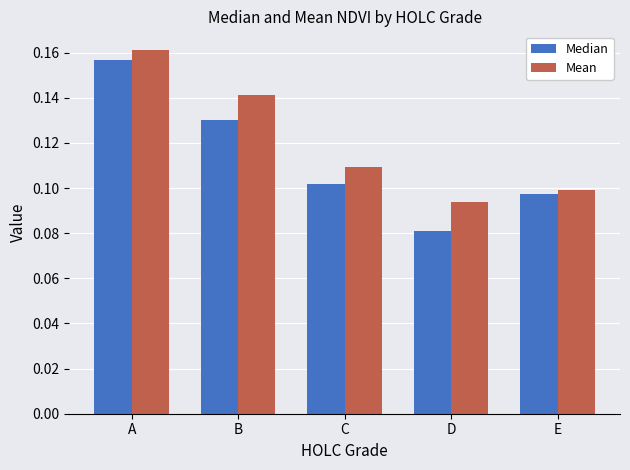

Is the value of Median at B greater than the value of Mean at E?

Yes